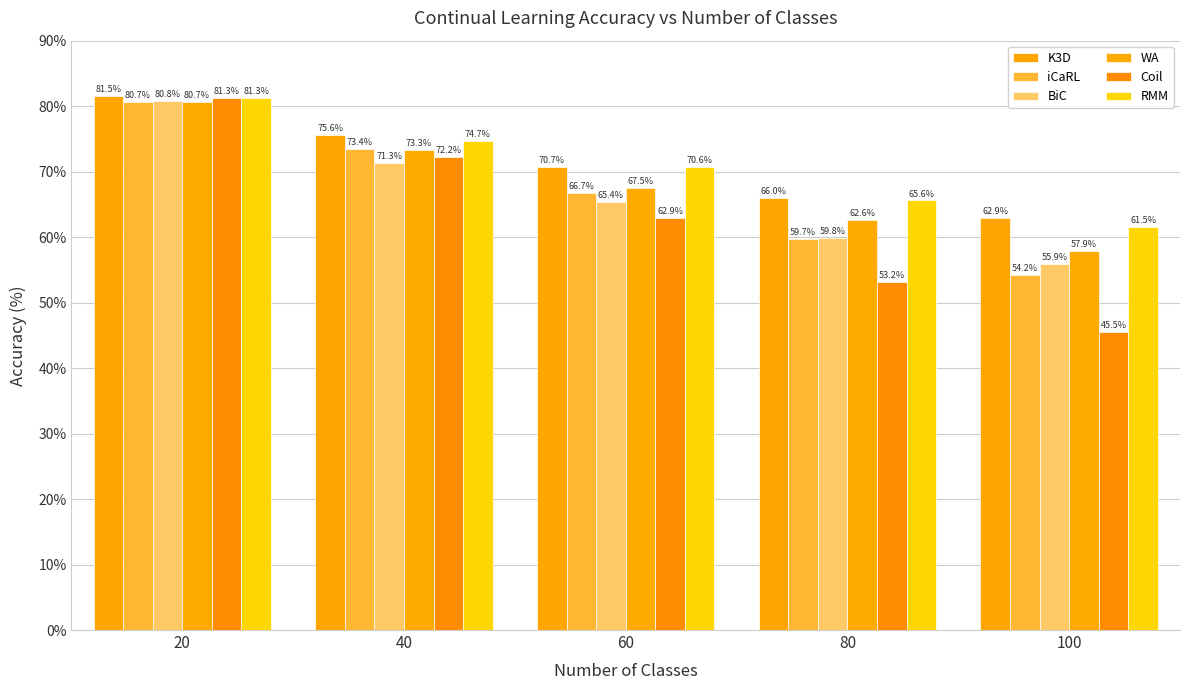

Where does the WA series first go above 67?

20